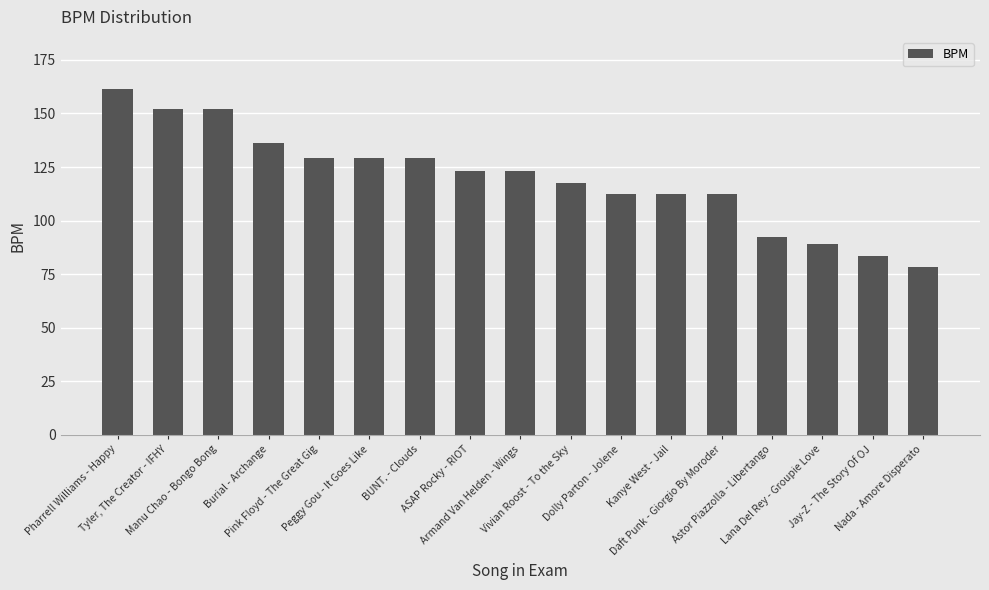

Where is the data nearest to the value 119?

Vivian Roost - To the Sky